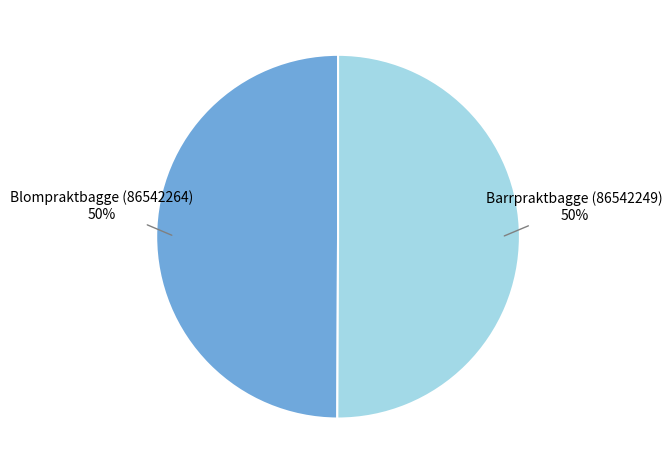

Is it true that Barrpraktbagge (86542249) is 50% of the pie?

True